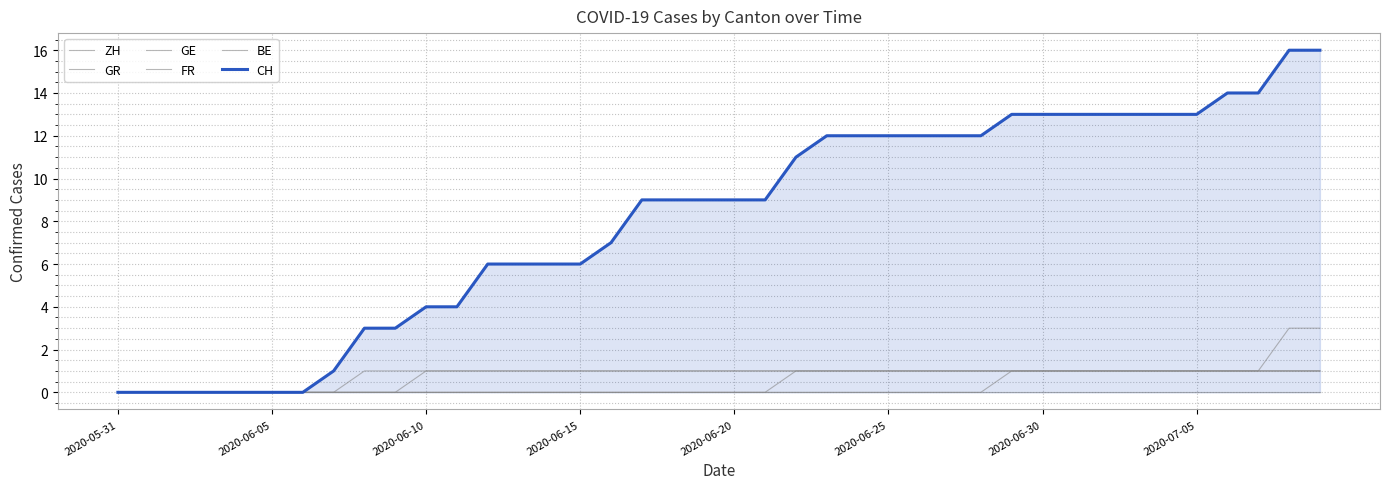

Reading right to left, what are all the values shown in this chart?

ZH: 3	3	1	1	1	1	1	1	1	1	1	0	0	0	0	0	0	0	0	0	0	0	0	0	0	0	0	0	0	0	0	0	0	0	0	0	0	0	0	0
GR: 1	1	1	1	1	1	1	1	1	1	1	1	1	1	1	1	1	1	1	1	1	1	1	1	1	1	1	1	1	1	1	1	0	0	0	0	0	0	0	0
GE: 1	1	1	1	1	1	1	1	1	1	1	1	1	1	1	1	1	1	1	1	1	1	1	1	1	1	1	1	1	1	0	0	0	0	0	0	0	0	0	0
FR: 1	1	1	1	1	1	1	1	1	1	1	1	1	1	1	1	1	1	0	0	0	0	0	0	0	0	0	0	0	0	0	0	0	0	0	0	0	0	0	0
BE: 0	0	0	0	0	0	0	0	0	0	0	0	0	0	0	0	0	0	0	0	0	0	0	0	0	0	0	0	0	0	0	0	0	0	0	0	0	0	0	0
CH: 16	16	14	14	13	13	13	13	13	13	13	12	12	12	12	12	12	11	9	9	9	9	9	7	6	6	6	6	4	4	3	3	1	0	0	0	0	0	0	0